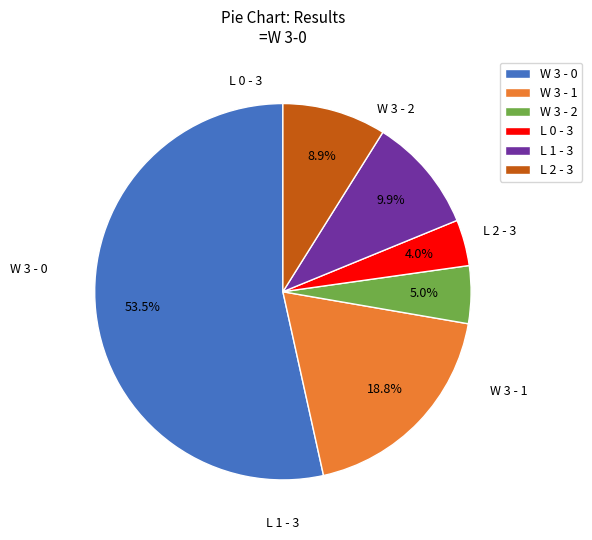

What portion of the pie excludes L 0 - 3?

96.0%